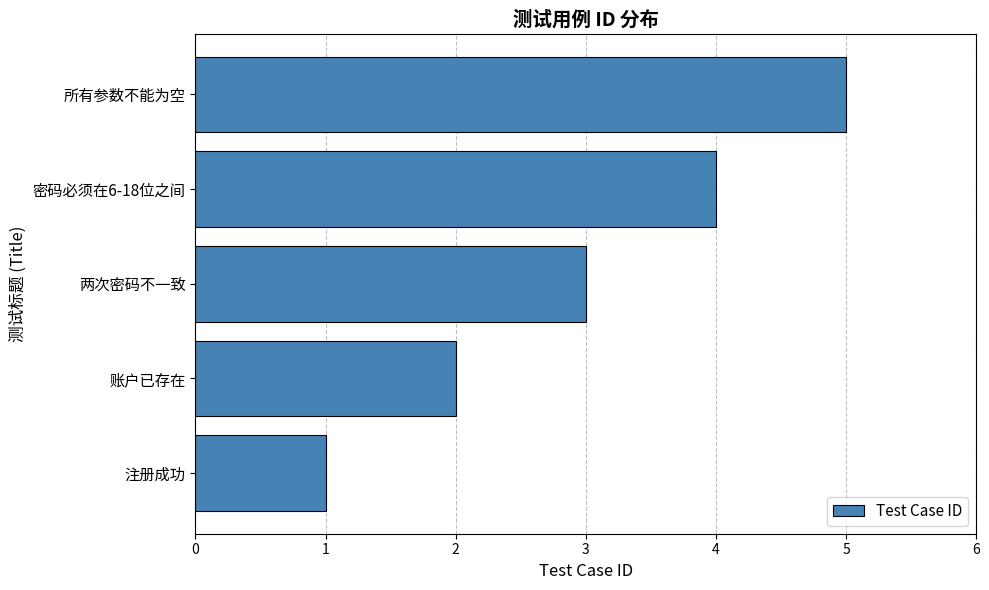

What is the sum of the values at 注册成功 and 密码必须在6-18位之间?

5